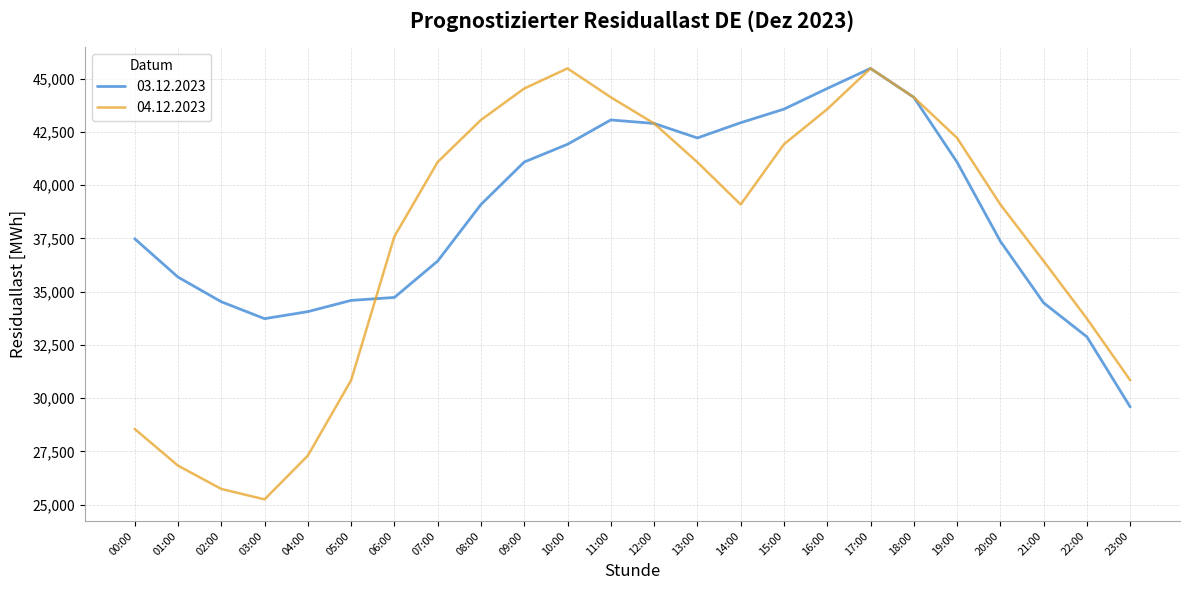

Which series changed the most between 02:00 and 17:00?

04.12.2023